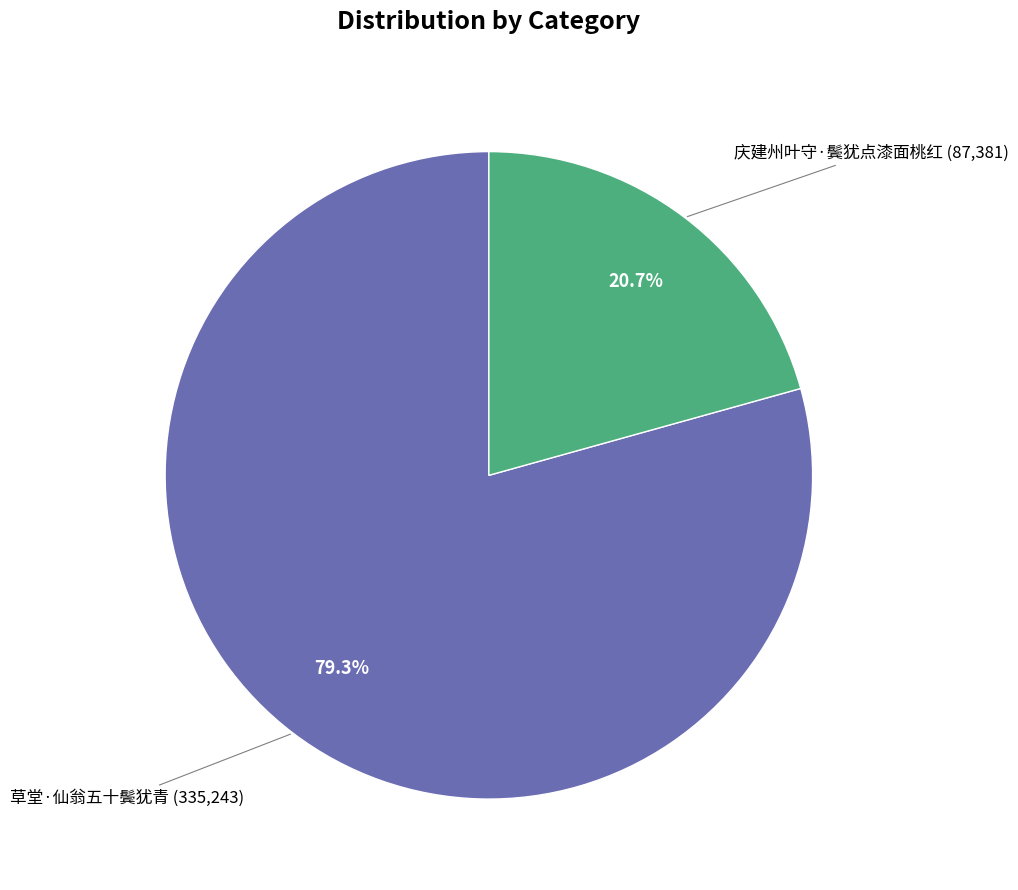

Is there any slice that represents more than half of the pie?

Yes